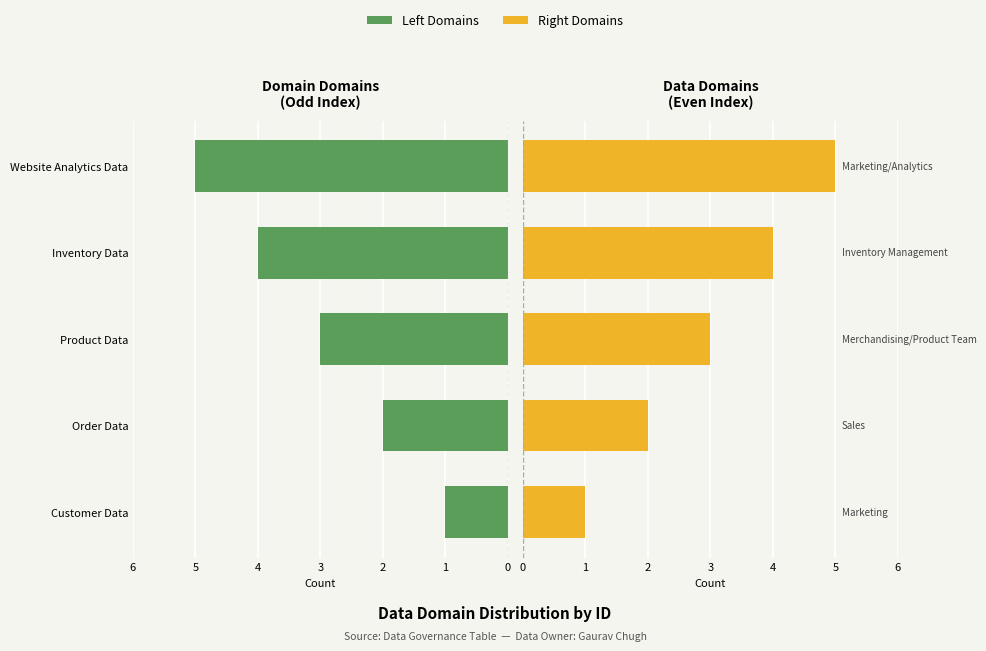

What is the difference between the second highest and minimum values in the Data Domain (Left) series?

3